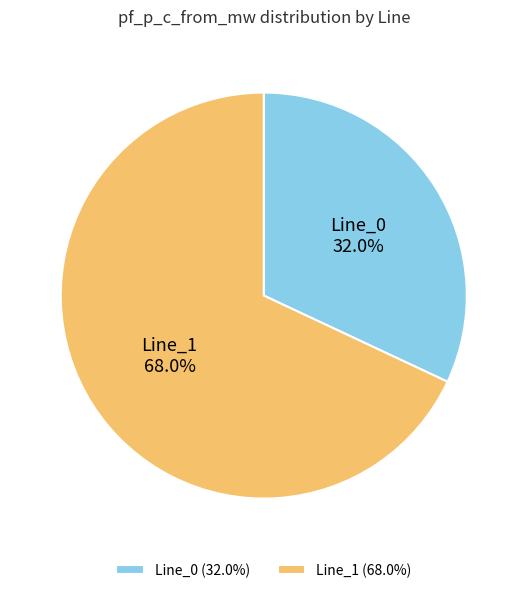

Which has a higher value, Line_0 or Line_1?

Line_1